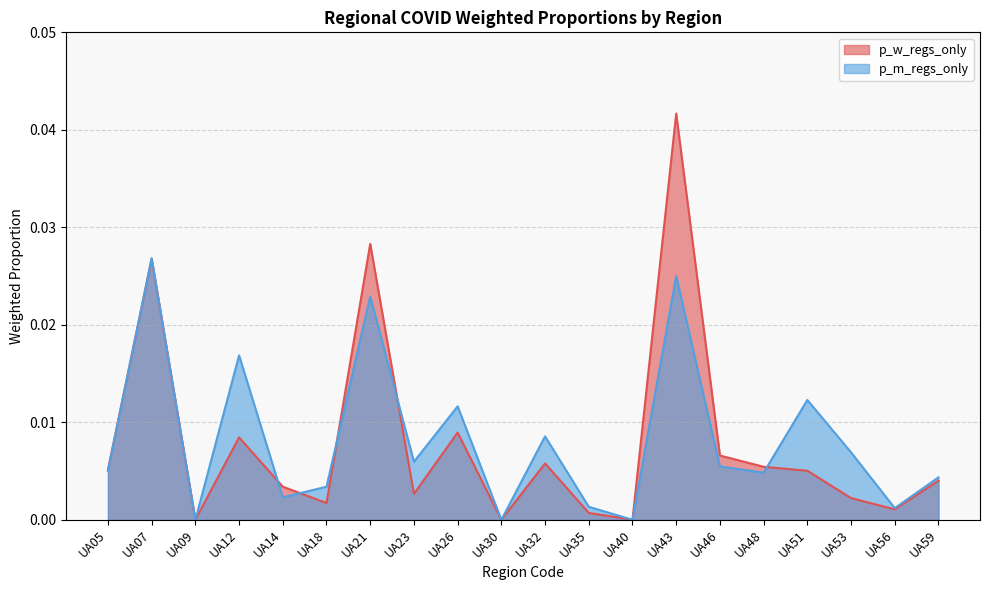

At how many categories does at least one series exceed 0?

17